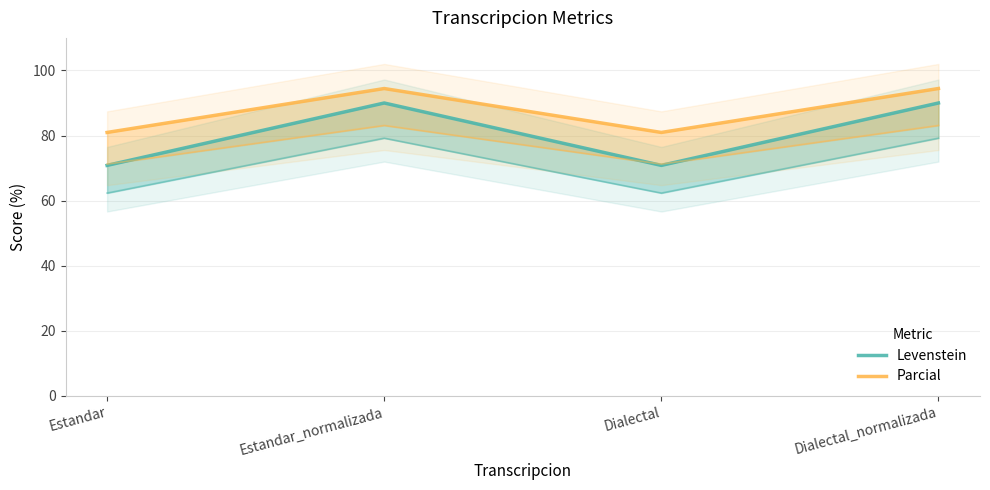

Between Estandar and Dialectal, which series saw the biggest shift?

Levenstein